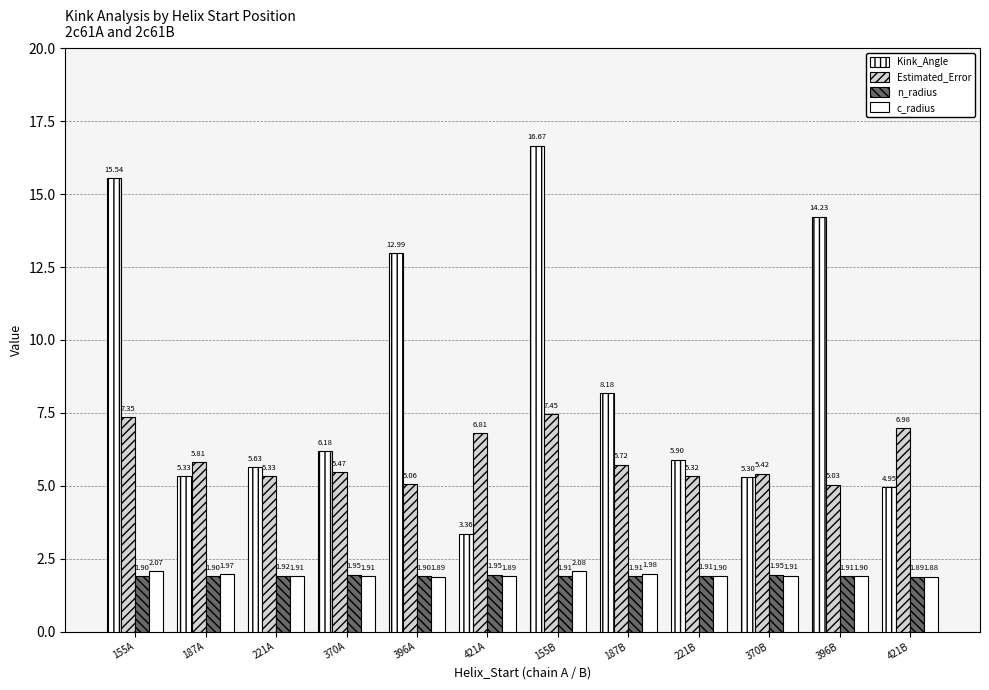

True or false: c_radius has a value of 2.1 at 155B.

True